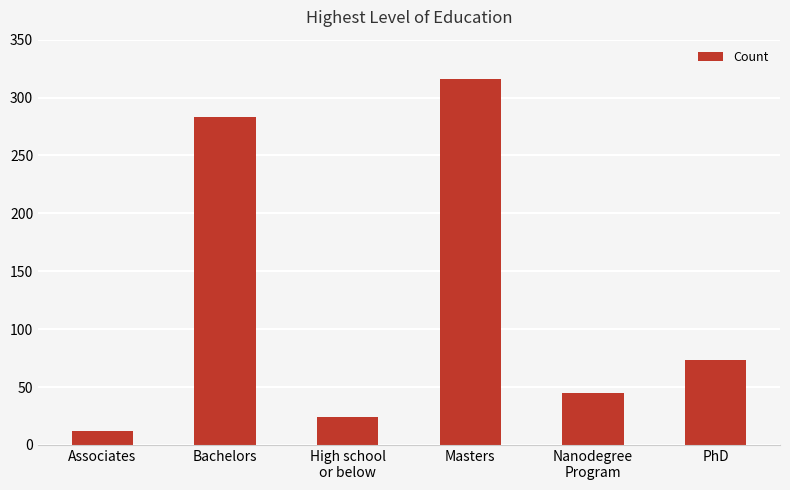

Rank the categories by value from lowest to highest.

Associates, High school
or below, Nanodegree
Program, PhD, Bachelors, Masters